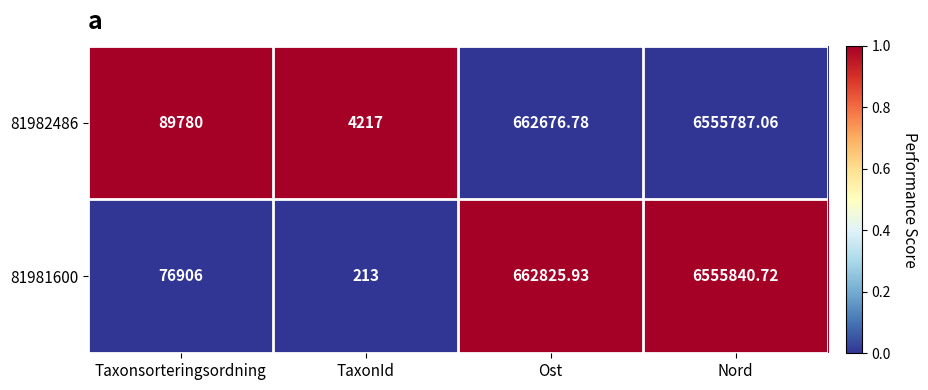

At which label is 81982486 closest to 3280002?

Ost